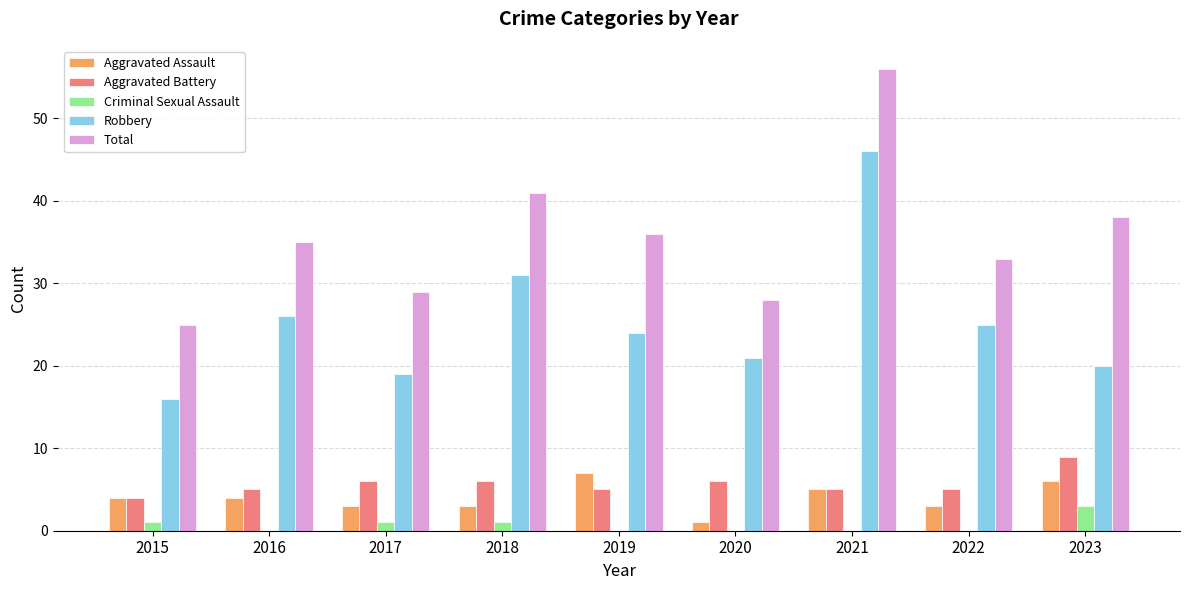

Which series changed the most between 2017 and 2023?

Total